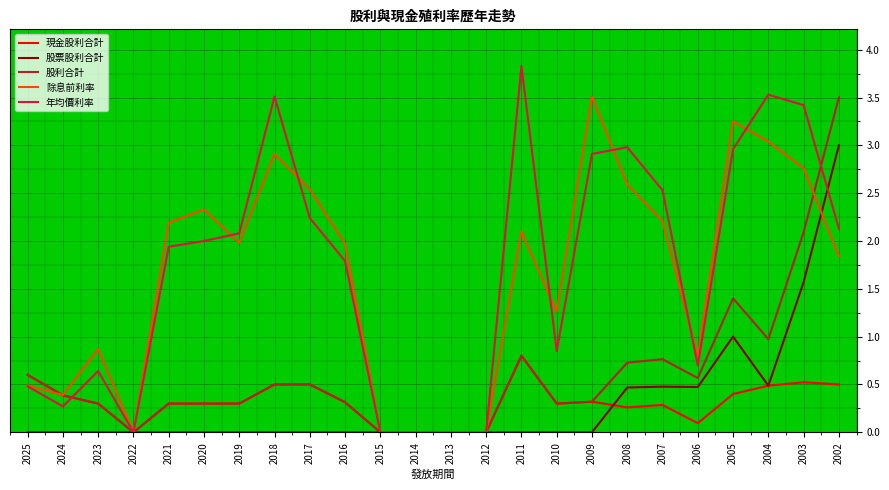

What is the difference between the maximum and minimum values in the 股利合計 series?

3.5